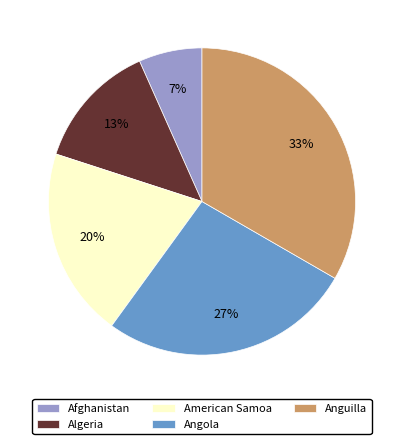

Is it true that Algeria is 13% of the pie?

True